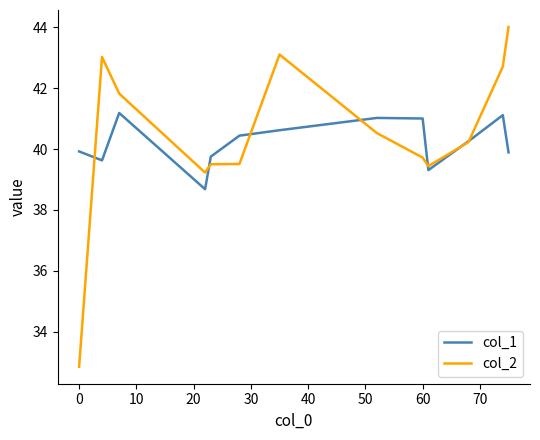

Which series has the largest range (max minus min)?

col_2